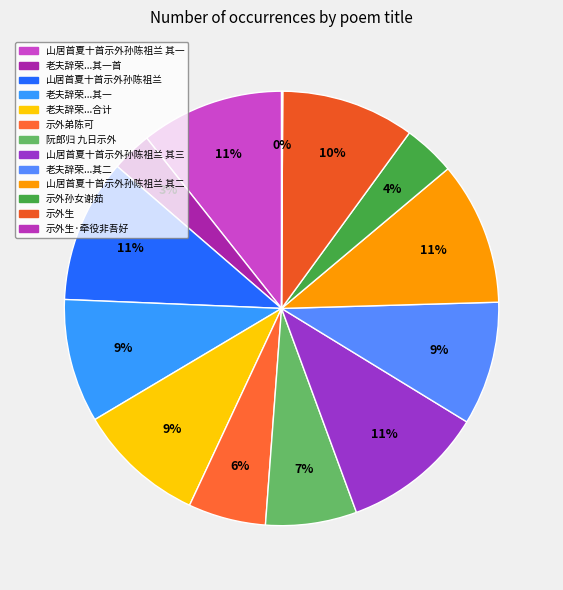

Does any single category account for the majority?

No